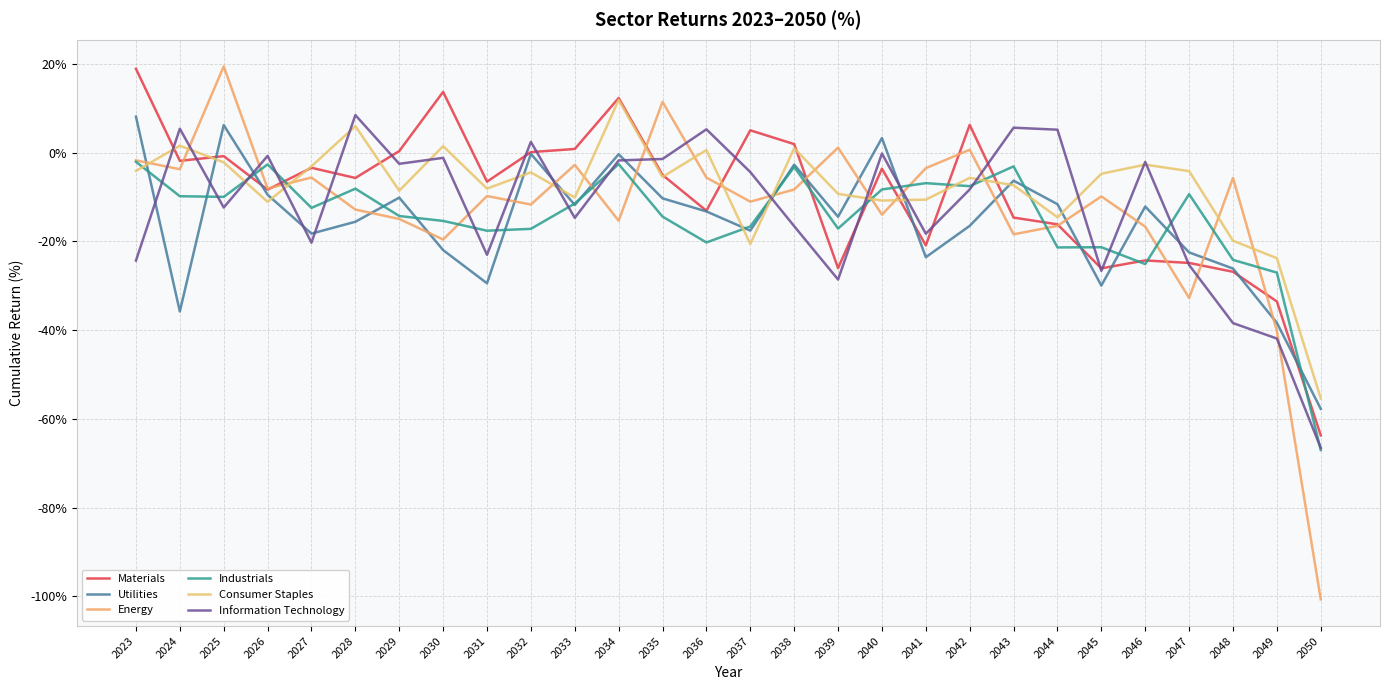

Is this an area chart (filled region under the line)?

No